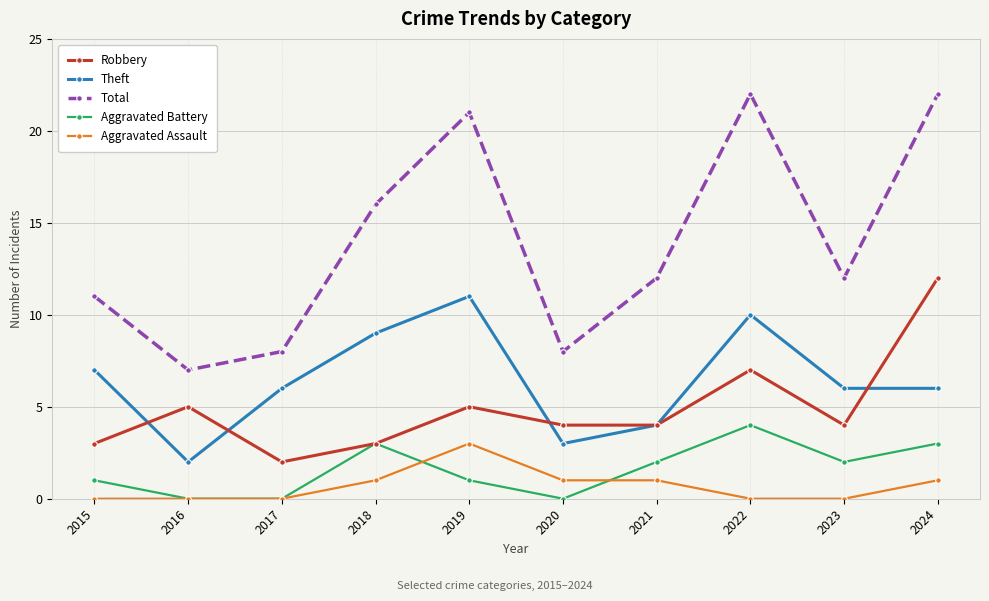

How many lines are shown in the chart?

5